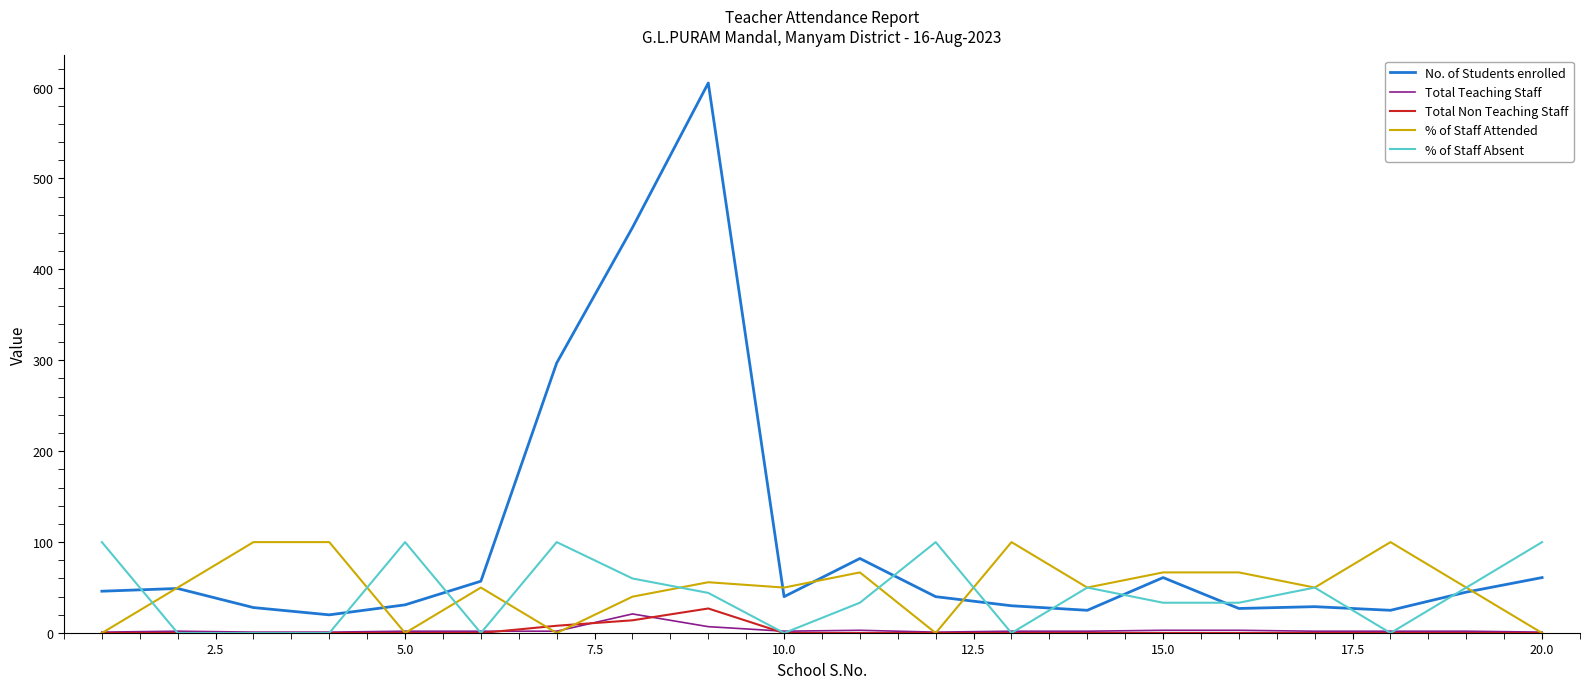

What is the difference between the maximum and minimum values in the % of Staff Attended series?

100.0